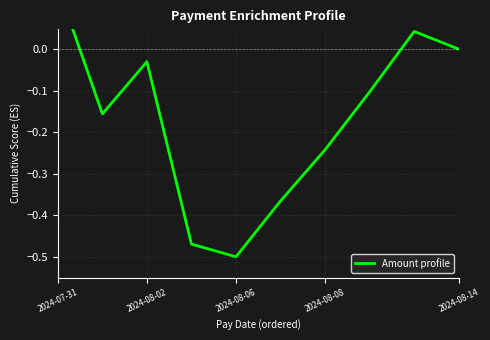

How many categories are shown in the chart?

10